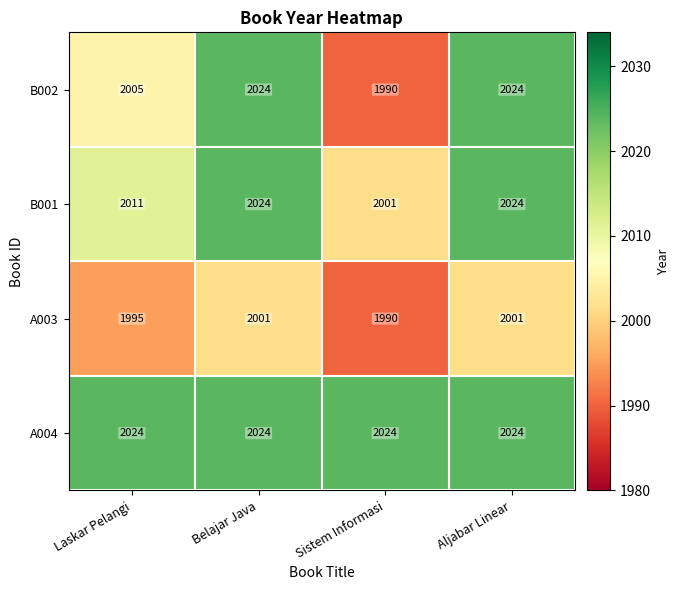

Which series has the largest total across all categories?

A004